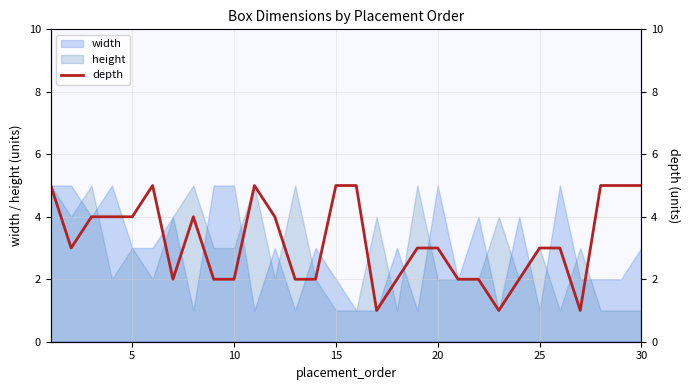

What is the difference between the maximum and minimum values?

4